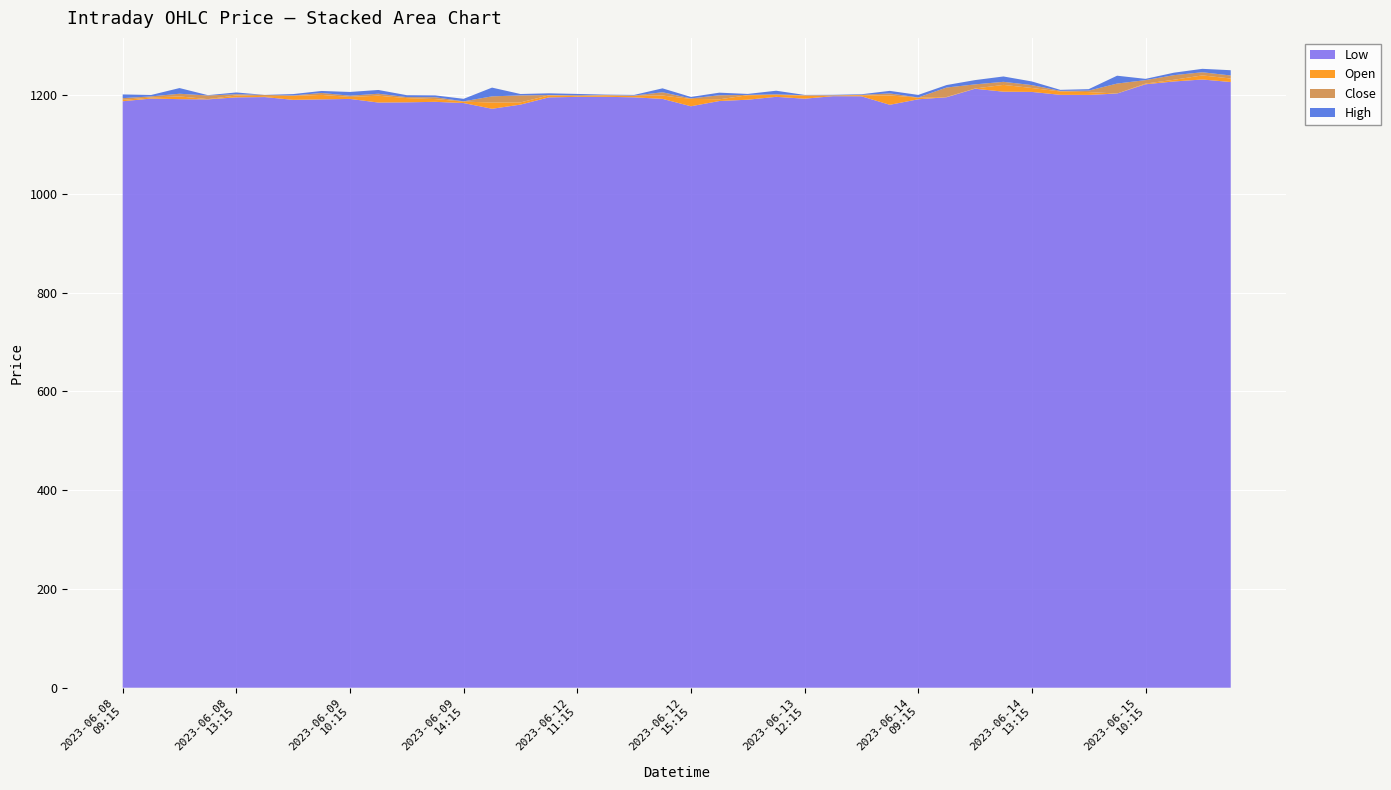

Reading left to right, transcribe all the data shown in this chart.

Low: 1187.2	1192.6	1191.4	1191.0	1195.1	1195.7	1190.0	1191.0	1191.9	1184.6	1185.0	1186.0	1183.6	1171.9	1180.3	1195.1	1196.0	1196.2	1195.1	1192.0	1177.0	1187.7	1190.3	1196.1	1192.3	1197.4	1197.2	1180.0	1191.2	1195.3	1212.5	1206.6	1206.1	1200.2	1200.0	1202.8	1221.6	1227.2	1231.2	1226.1
Open: 1189.9	1194.8	1196.9	1191.5	1198.9	1197.4	1198.1	1200.0	1196.0	1198.4	1193.6	1191.6	1186.5	1184.6	1184.8	1199.1	1197.5	1199.3	1198.1	1198.7	1192.0	1191.1	1199.3	1200.0	1198.8	1199.0	1199.5	1198.9	1194.6	1195.8	1213.0	1220.3	1214.1	1207.0	1205.8	1202.8	1223.0	1230.7	1239.5	1233.2
Close: 1193.4	1197.0	1191.5	1198.8	1196.4	1200.0	1197.2	1196.0	1198.4	1194.4	1191.6	1187.9	1186.0	1172.0	1199.0	1198.4	1199.3	1199.0	1198.7	1192.0	1191.1	1199.3	1200.0	1198.8	1199.2	1198.9	1198.8	1194.8	1194.8	1215.0	1221.3	1214.1	1208.2	1205.8	1202.8	1223.0	1229.9	1240.0	1233.1	1227.1
High: 1201.0	1199.8	1203.0	1199.5	1200.0	1200.0	1200.0	1200.0	1206.0	1202.0	1195.4	1191.7	1191.1	1189.7	1201.8	1201.9	1202.0	1200.0	1200.0	1199.9	1194.0	1204.6	1202.0	1206.0	1200.0	1200.0	1200.0	1200.0	1200.0	1220.0	1230.0	1224.9	1215.6	1207.8	1205.8	1238.9	1232.5	1245.0	1240.0	1237.7